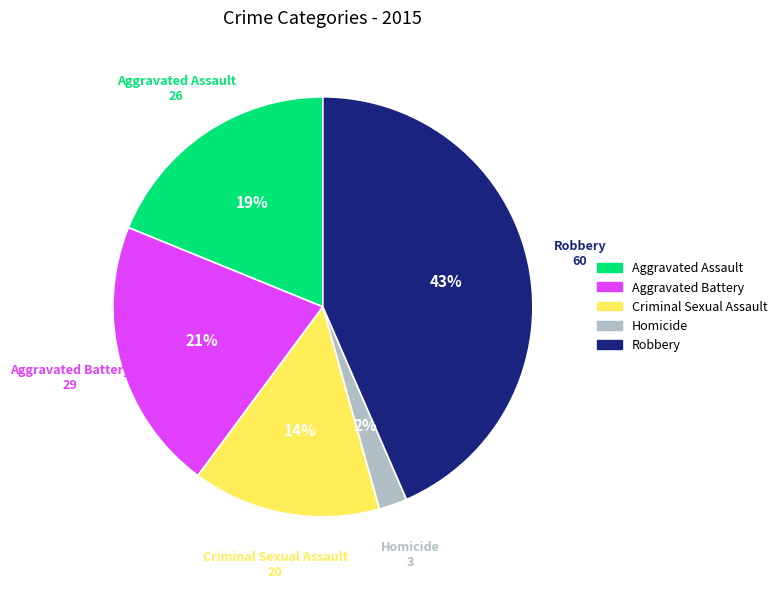

To the nearest percent, what is the average slice percentage?

20%